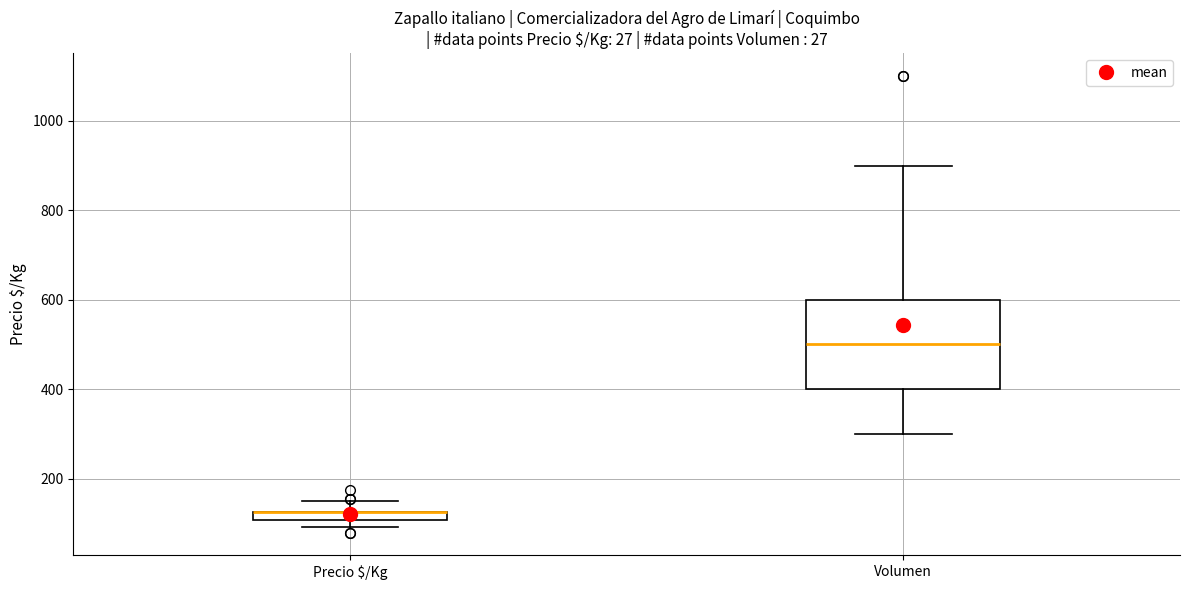

Where does the lower whisker of the box for Volumen end on the y-axis? The values are not printed on the chart, so give them approximately, as read against the axis.

300